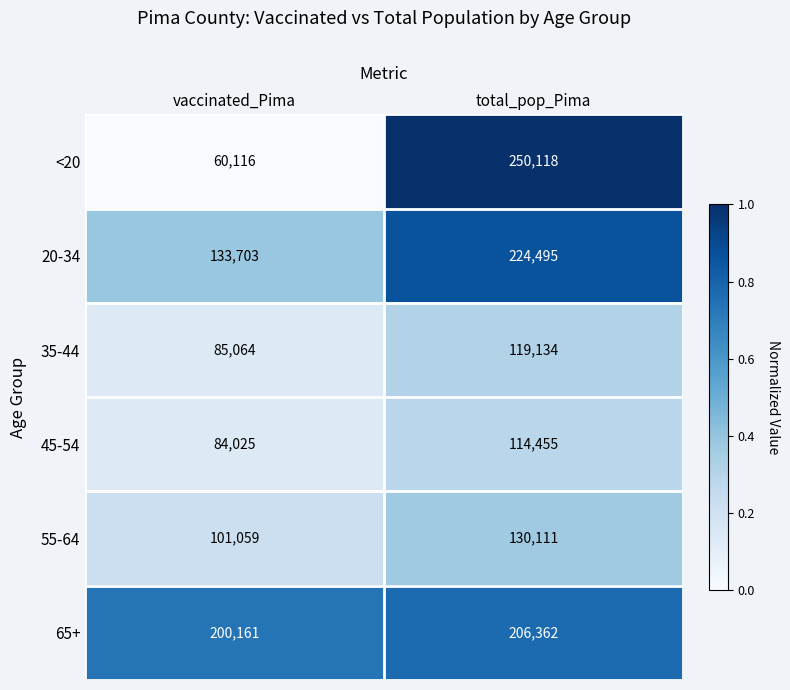

What is the difference between the highest and lowest values at total_pop_Pima?

135663